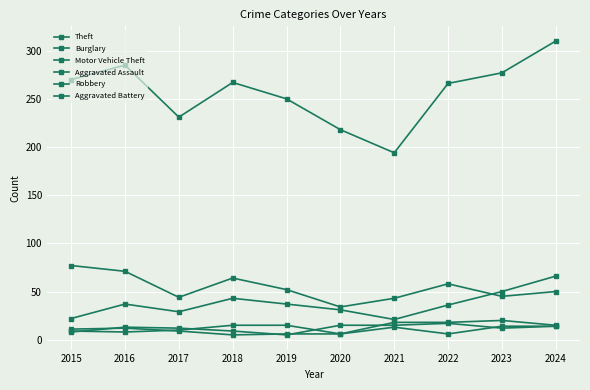

True or false: Burglary and Robbery intersect in this chart.

False